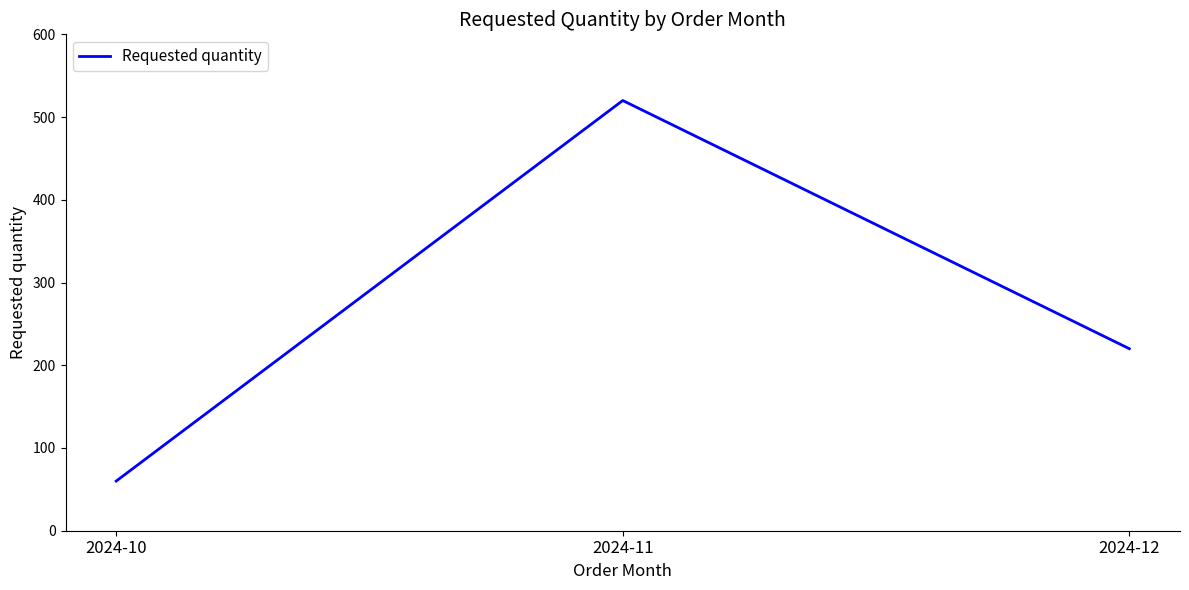

What is the ratio of the value at 2024-11 to the value at 2024-12?

2.4